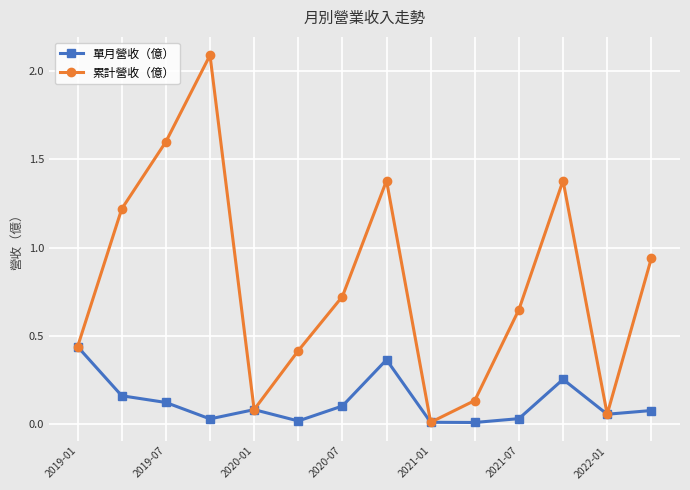

How many distinct data groups are displayed?

2